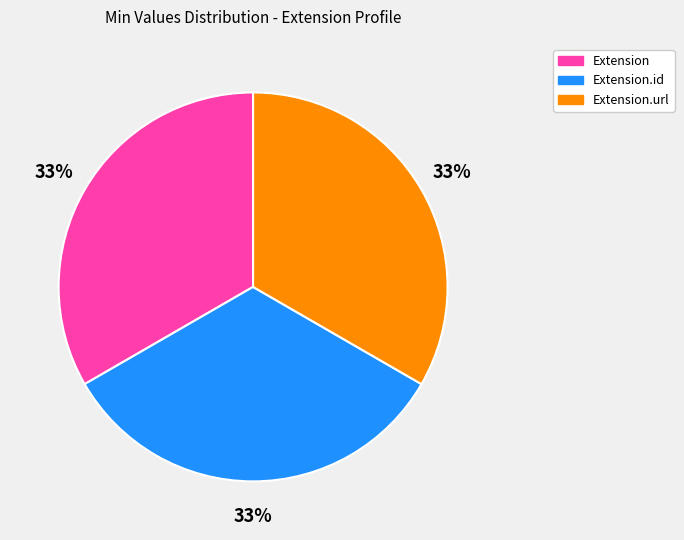

How many segments does this pie chart have?

3